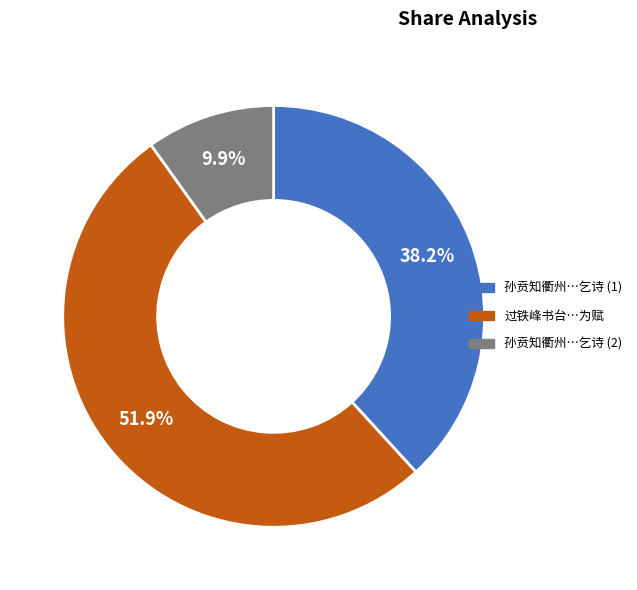

Is there a majority slice in this chart?

Yes